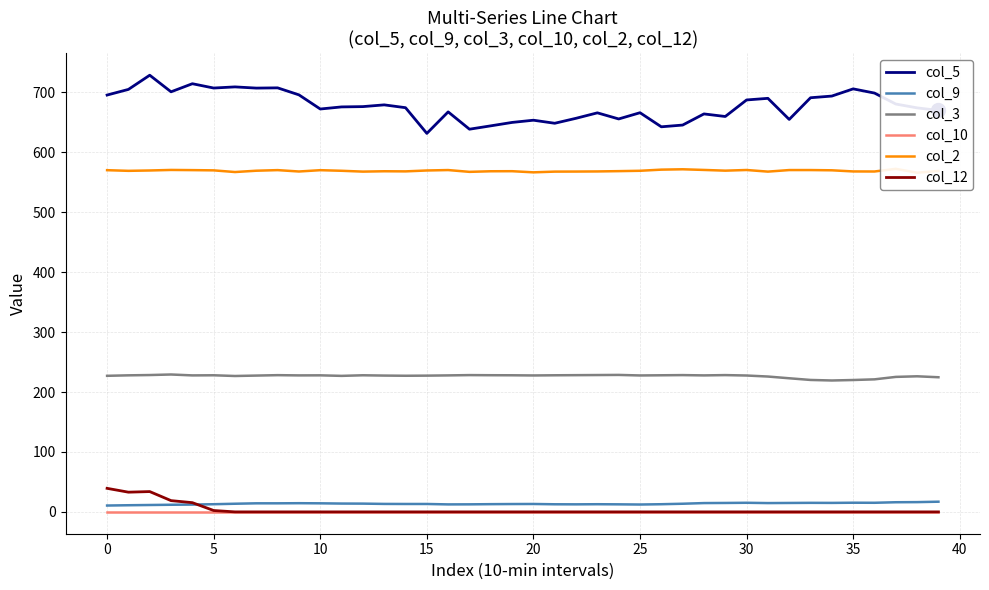

Between 37 and 38, which is larger?

37